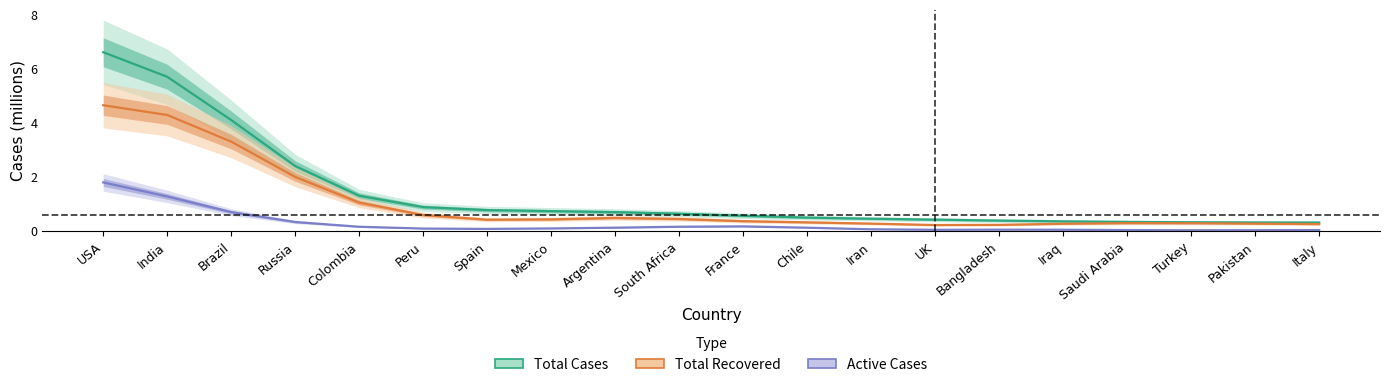

Is this an area chart (filled region under the line)?

No